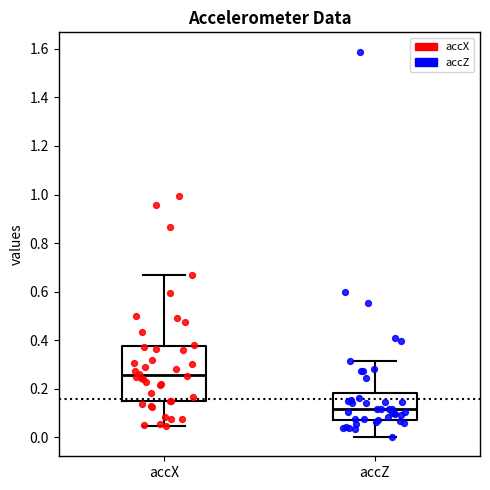

Reading left to right, read every box against the y-axis: the position of its median line, the range the box covers, and the ends of its whiskers. The values are not printed on the chart, so give them approximately, as read against the axis.

accX: median 0.26, box 0.16 to 0.38, whiskers 0.04 to 0.66
accZ: median 0.12, box 0.08 to 0.18, whiskers 0.00 to 0.32